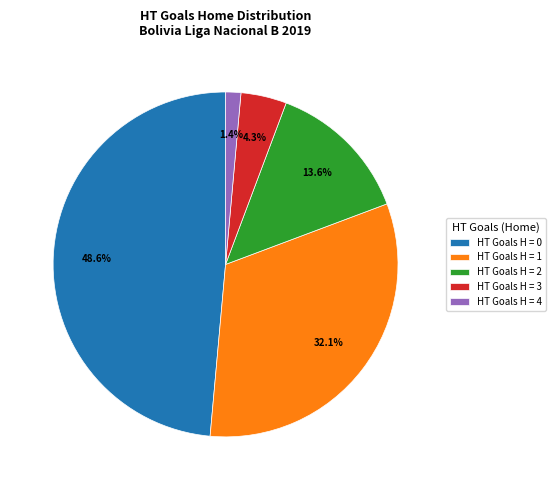

Count the number of slices in the pie.

5